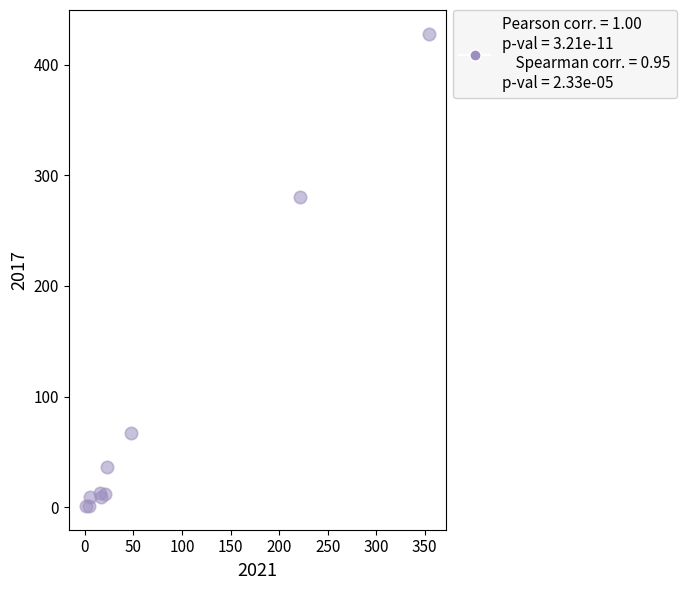

What Y value in the scatter plot is closest to 214?

280